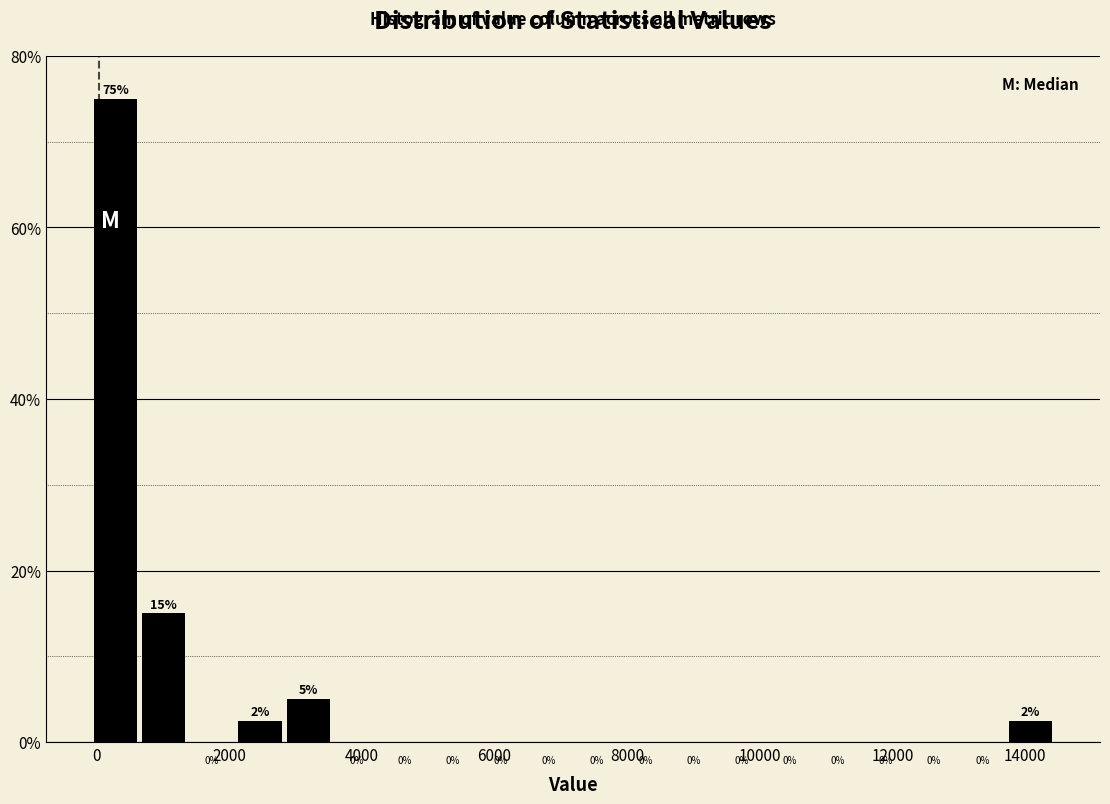

Around what value on the x-axis is the tallest bar? Give the approximate position of its centre, as read against the axis.

200